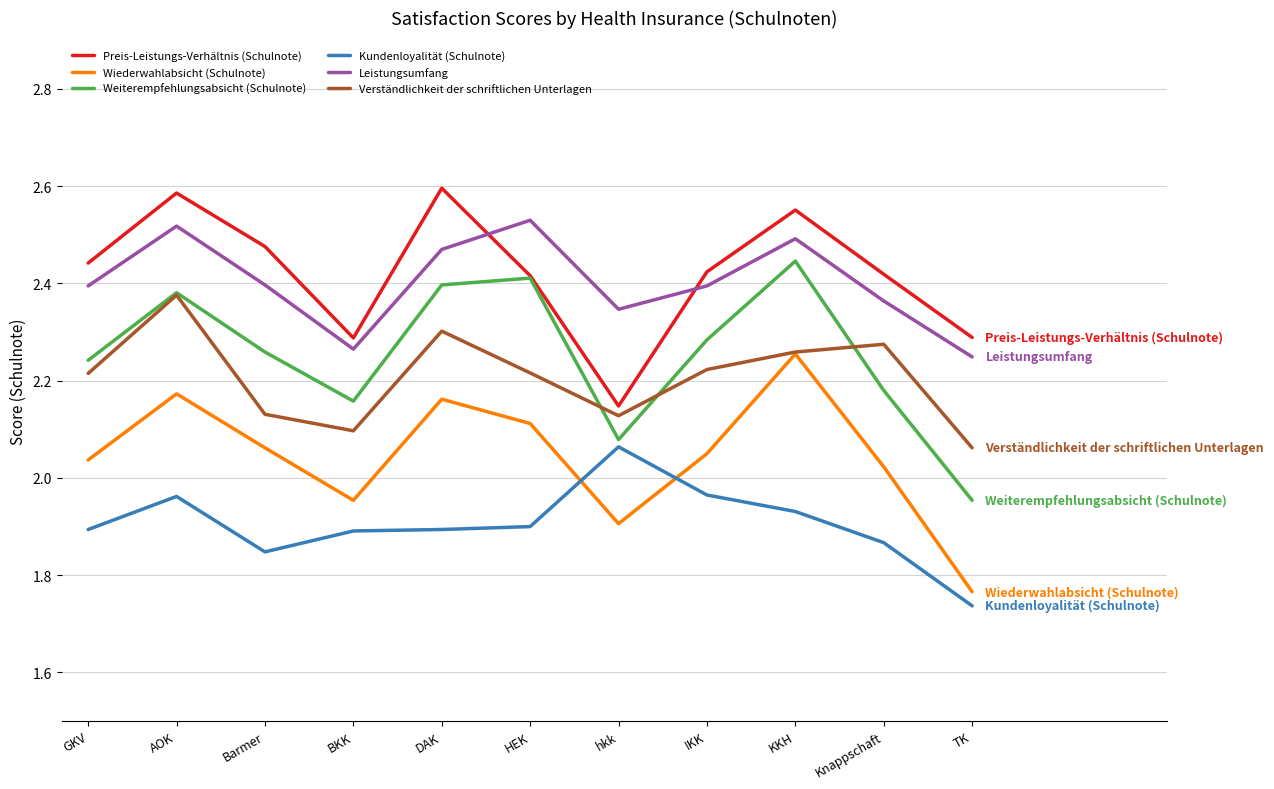

True or false: Kundenloyalität (Schulnote) and Wiederwahlabsicht (Schulnote) cross at least once.

True